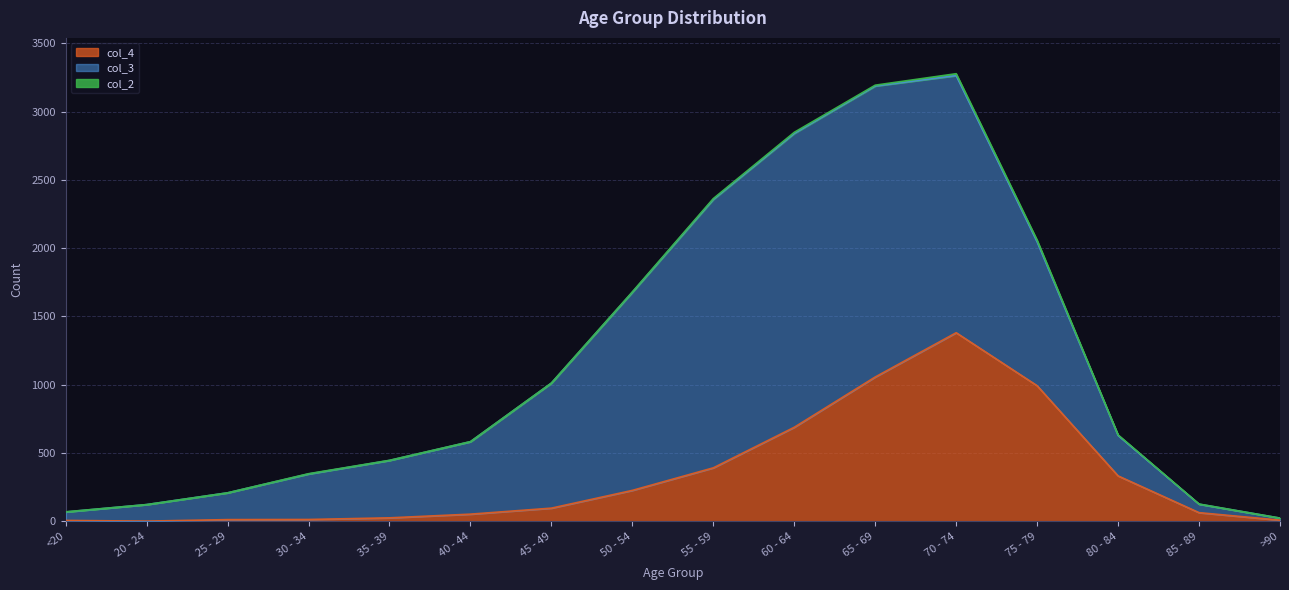

True or false: col_4 has a value of 511 at 55 - 59.

False